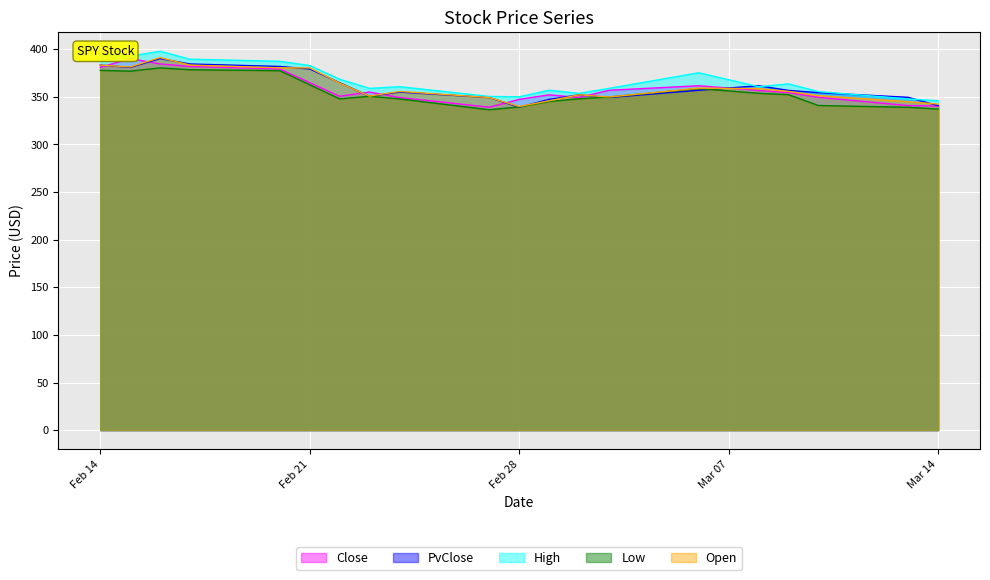

True or false: High and Close intersect in this chart.

False